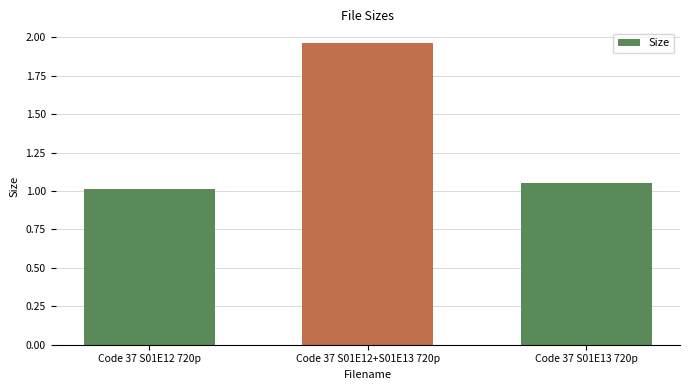

What is the average value?

1.3